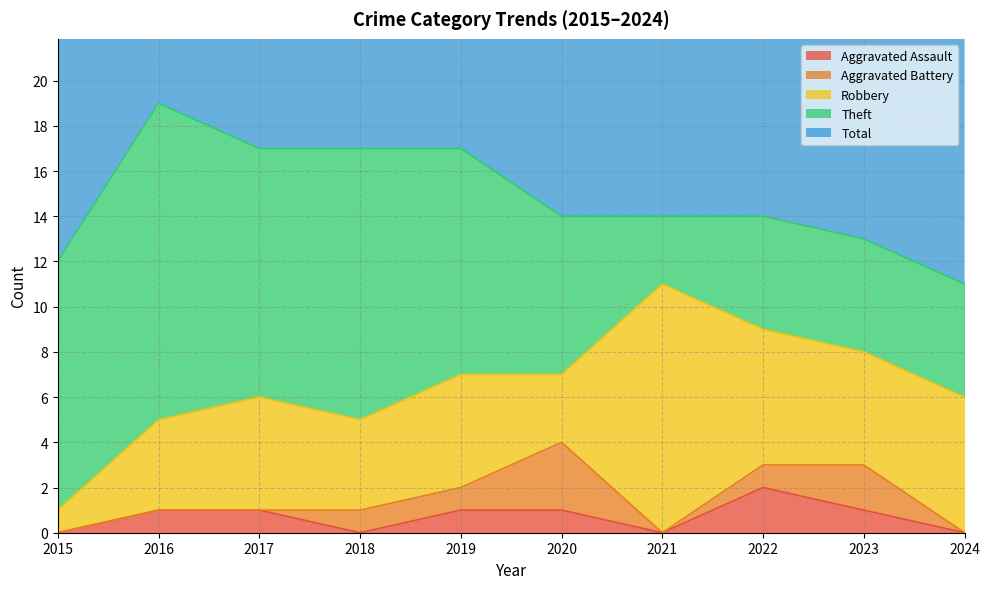

How many data points does each series have?

10